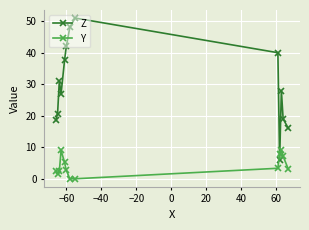

How many intersections are there between Z and Y?

2